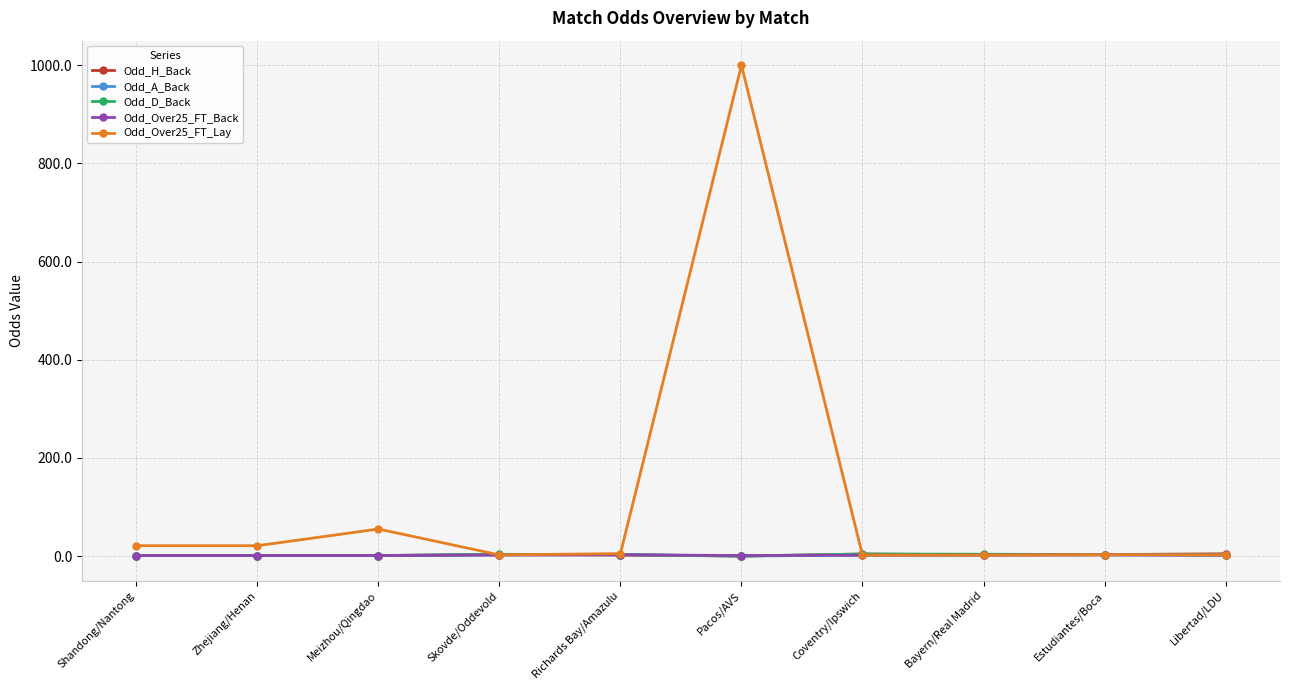

Which series has the largest range (max minus min)?

Odd_Over25_FT_Lay